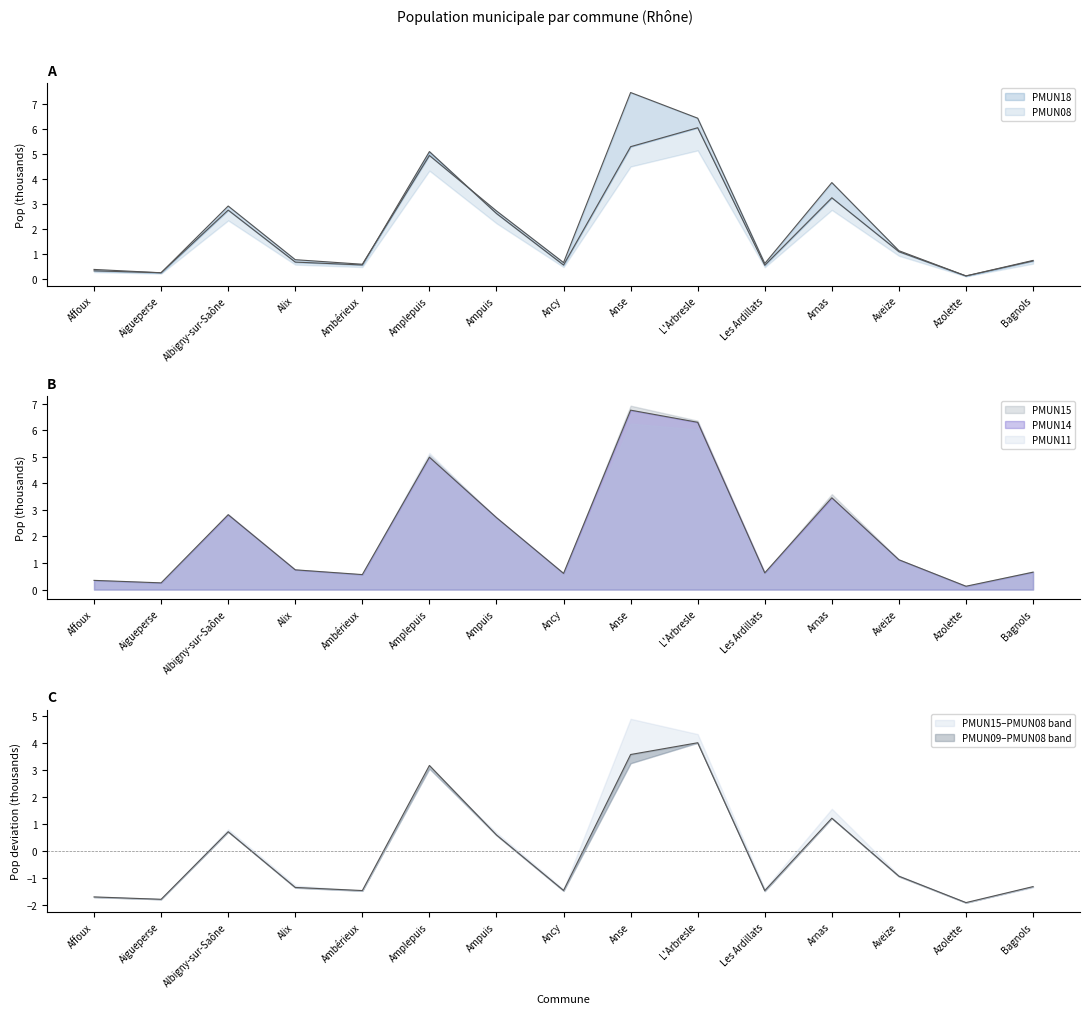

What is the difference between the PMUN11 values at Alix and Arnas?

2.6